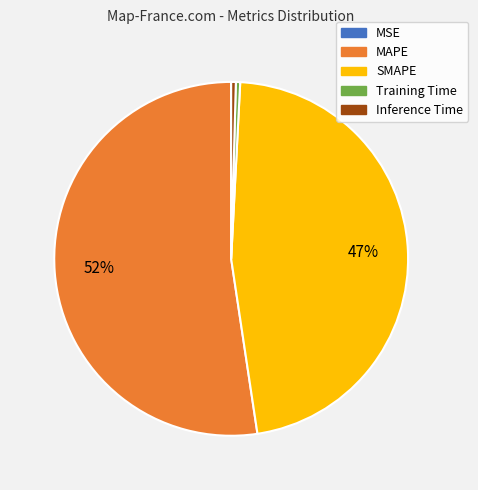

Which slice represents more than half of the pie?

MAPE